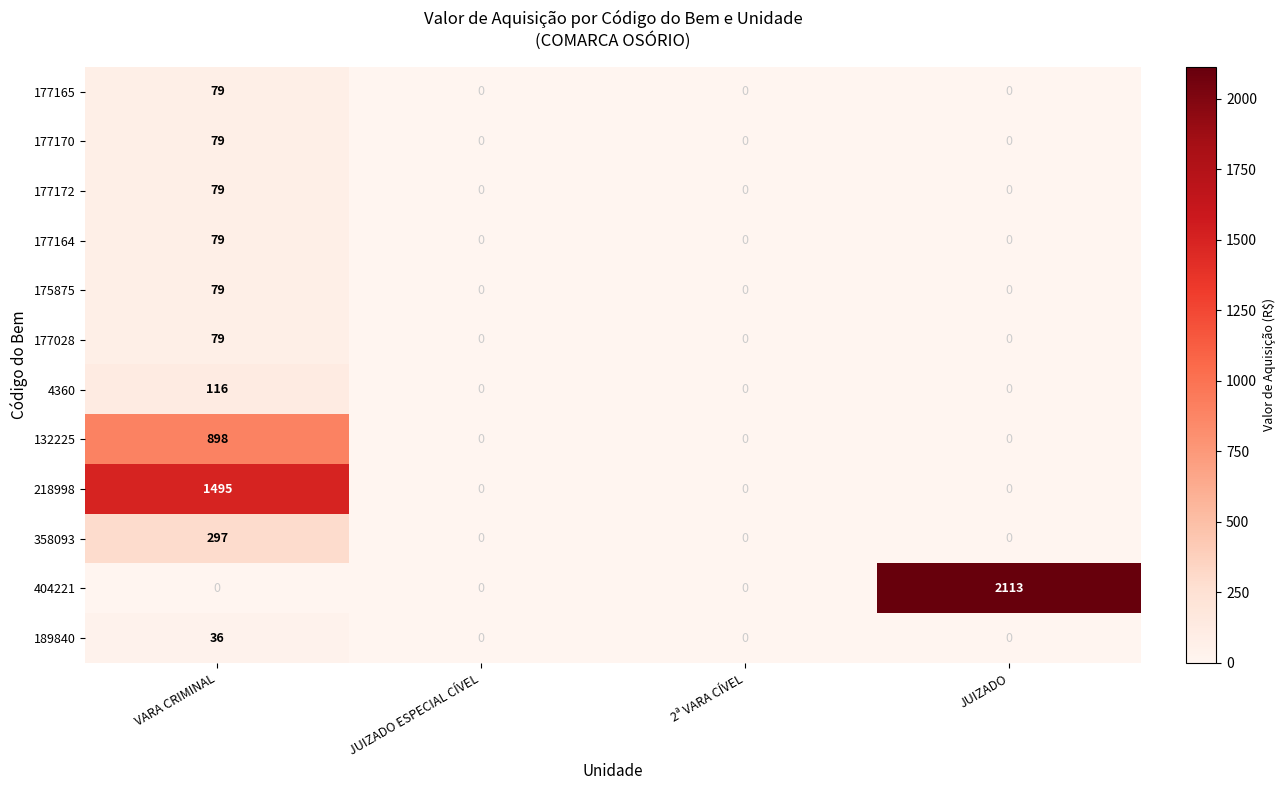

What is the difference between the maximum and second lowest values in the 177165 series?

79